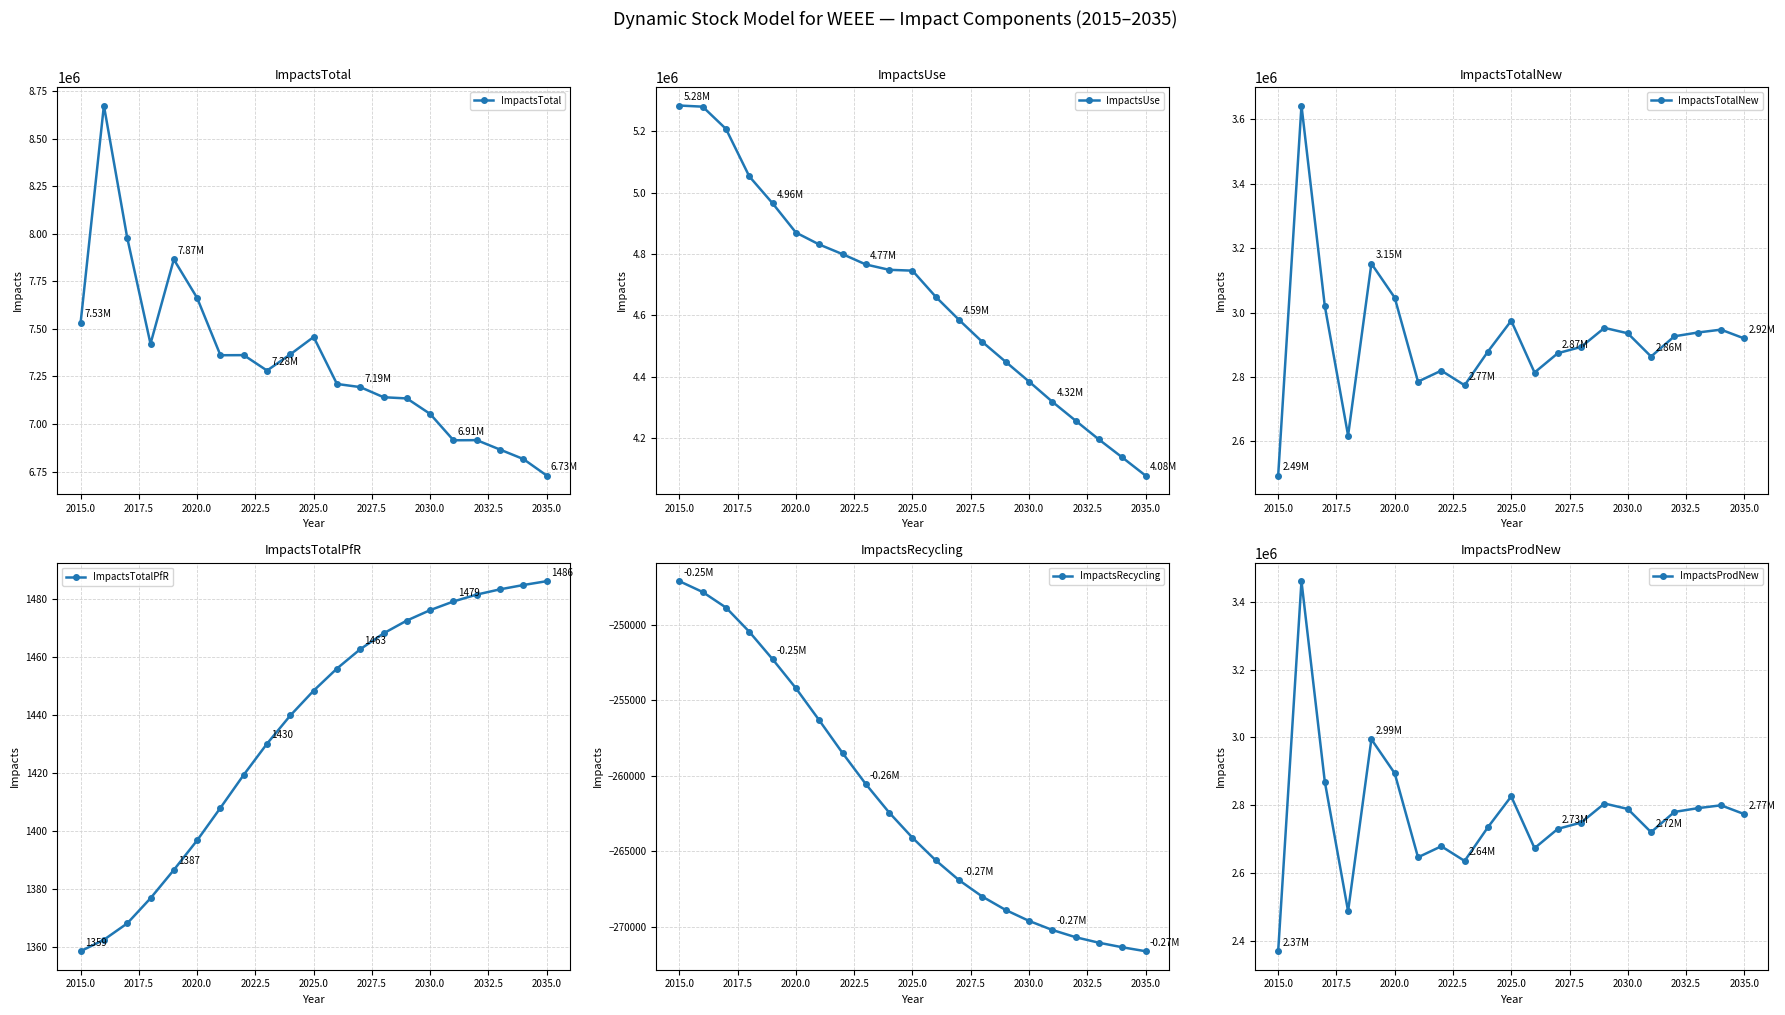

True or false: ImpactsTotal has more than 2 interior local peaks.

True